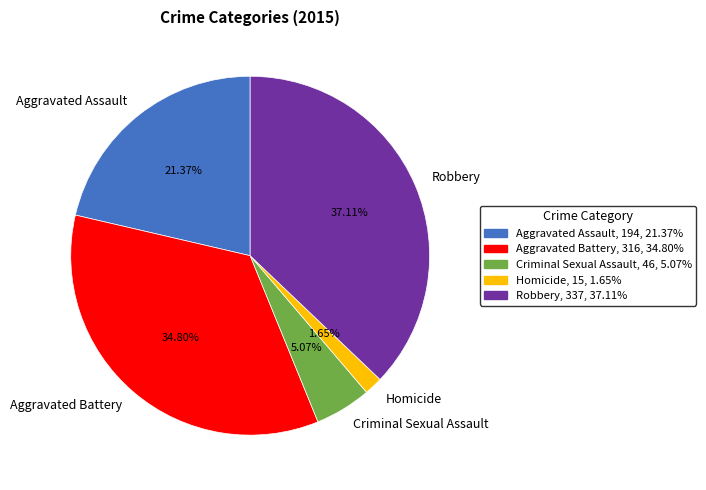

Do Aggravated Battery and Homicide together represent more than half of the pie?

No